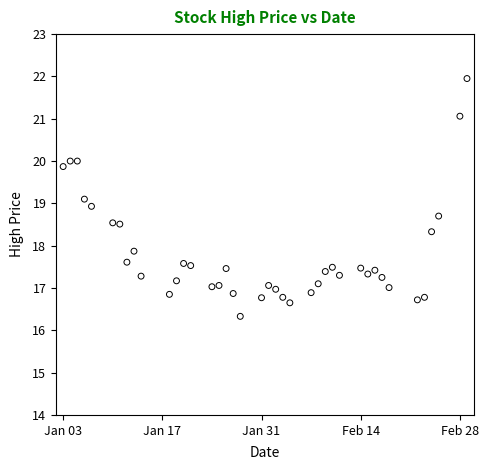

What is the range of Y values (max minus min)?

5.6